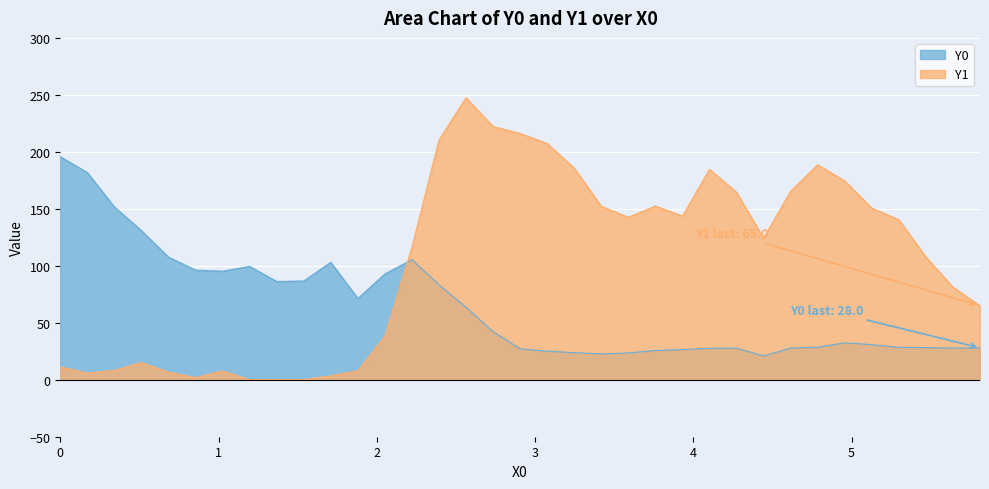

What is the value of the Y1 point at the 16th from the left?

247.5